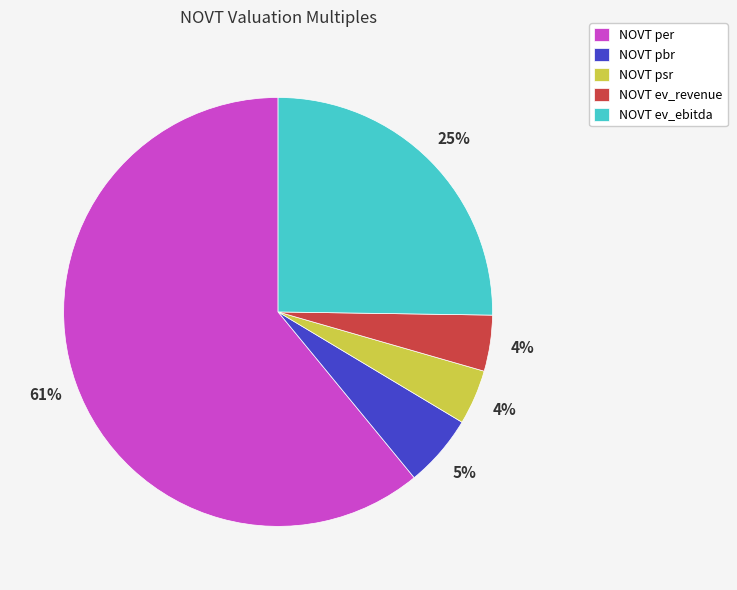

What is the majority slice?

NOVT per